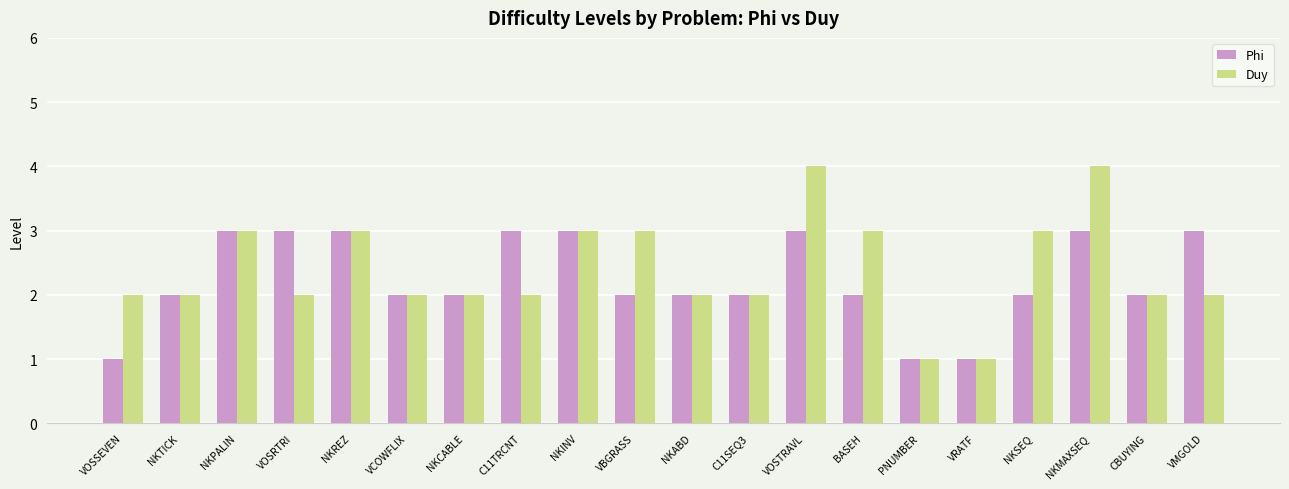

List the series in order of their overall mean, highest first.

Duy, Phi